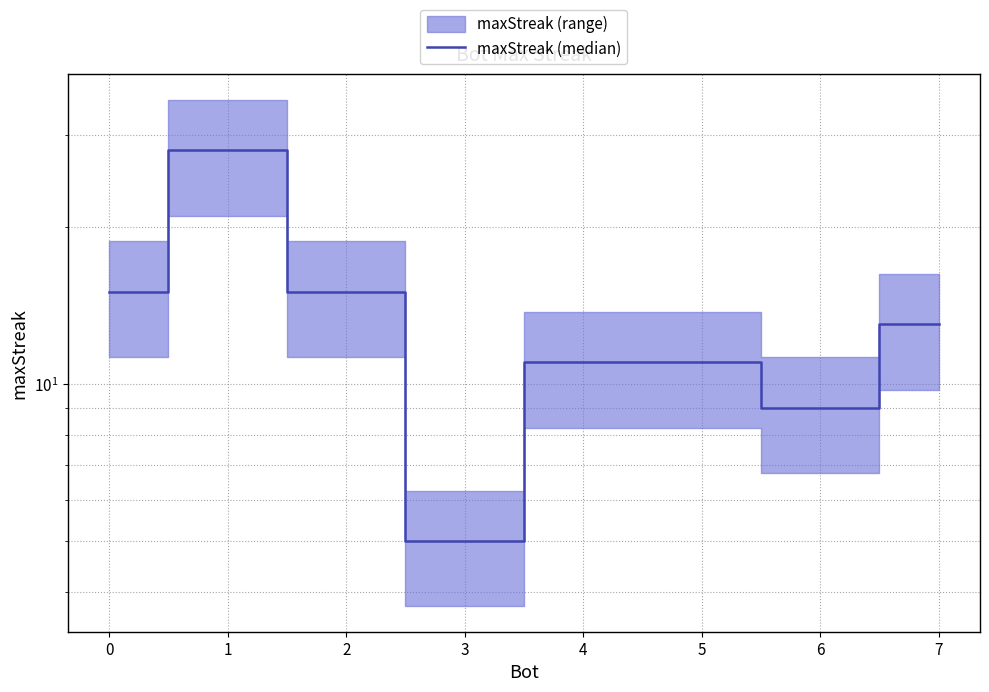

What is the maximum value shown in the chart?

28